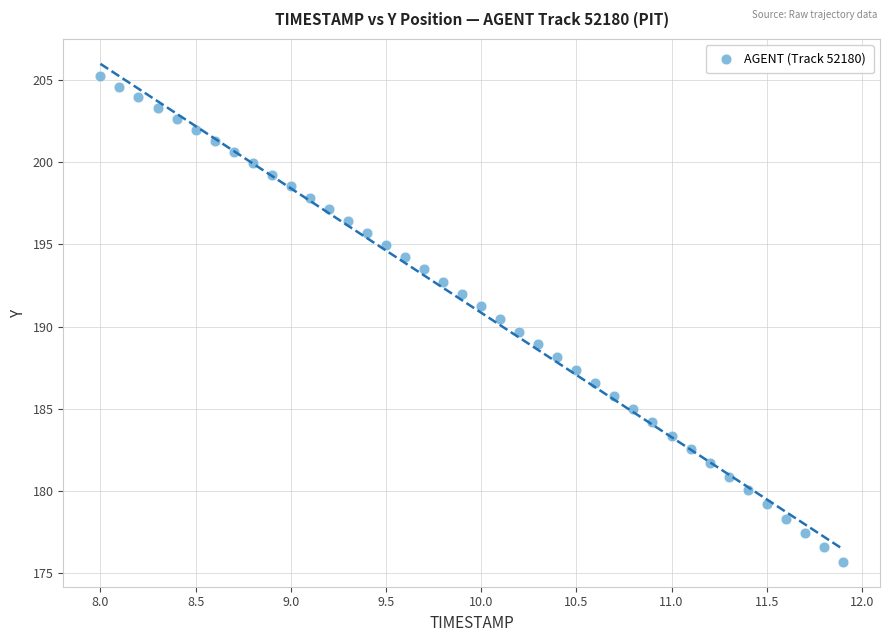

What is the range of X values (max minus min)?

3.9